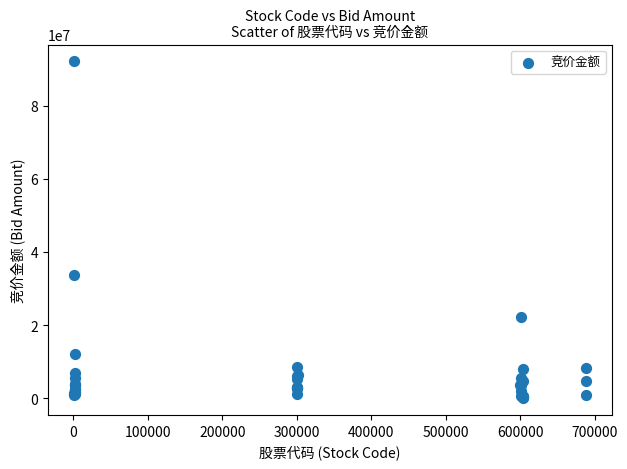

What Y value in the scatter plot is closest to 46069753?

33623828